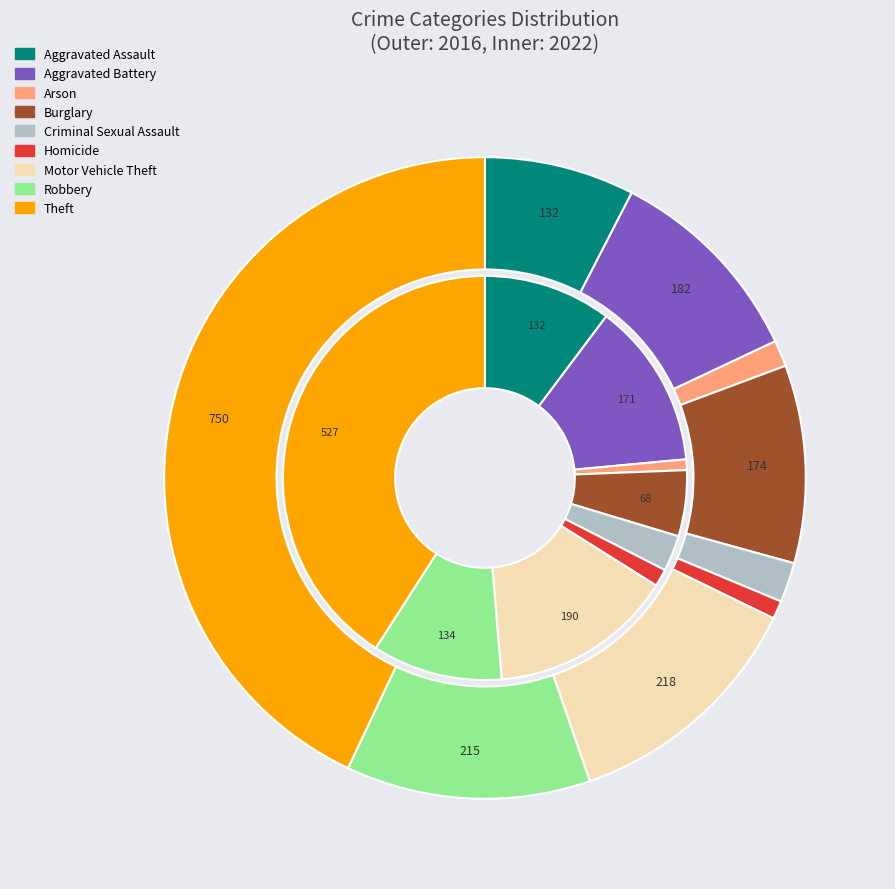

What portion of the pie excludes values_2022?

89.6%